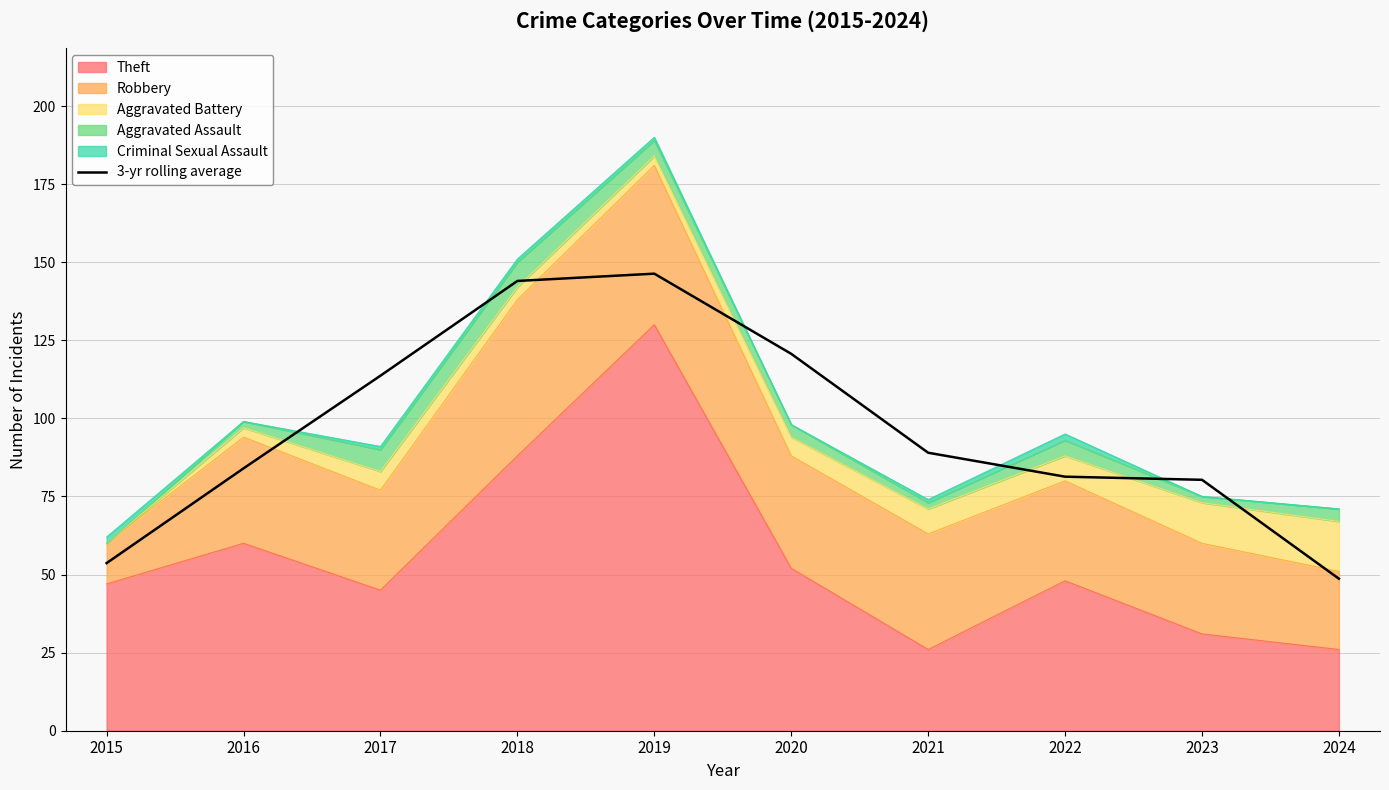

What is the greatest value displayed?

146.3